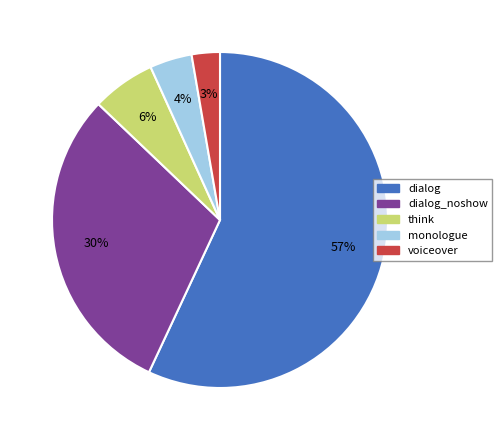

Is there a majority slice in this chart?

Yes